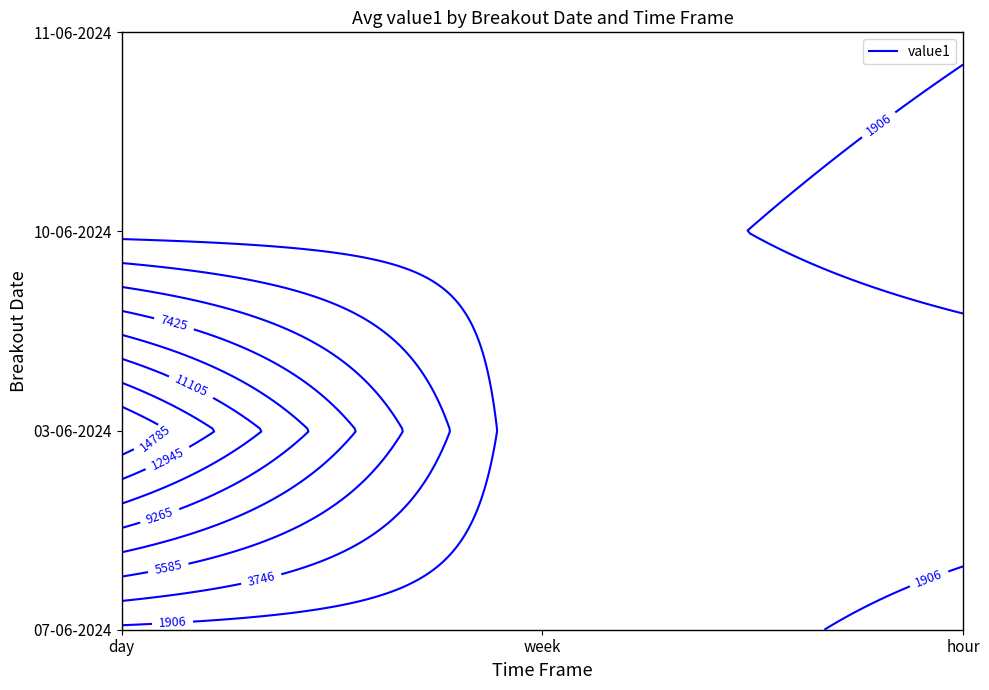

At which category does the chart reach its peak across all series?

day